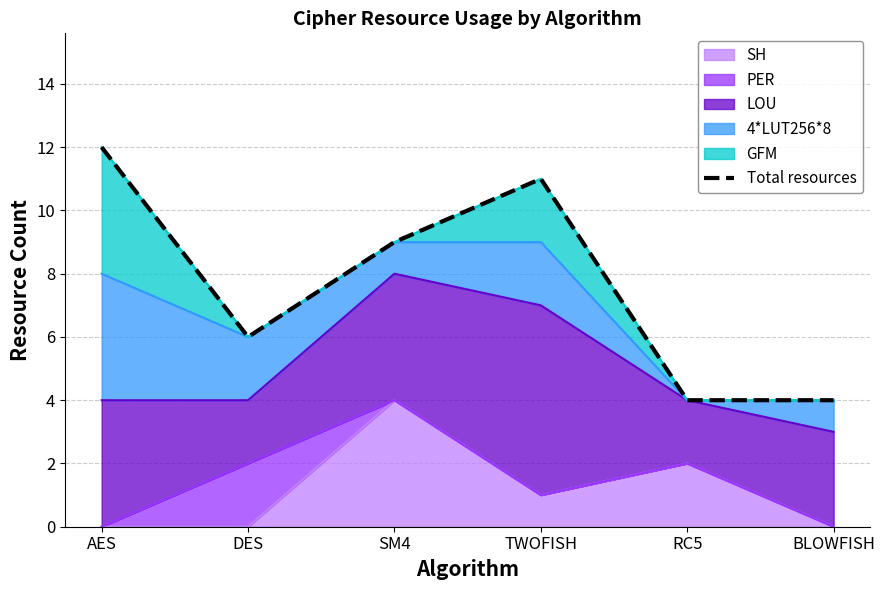

Where does the data first go above 9?

AES